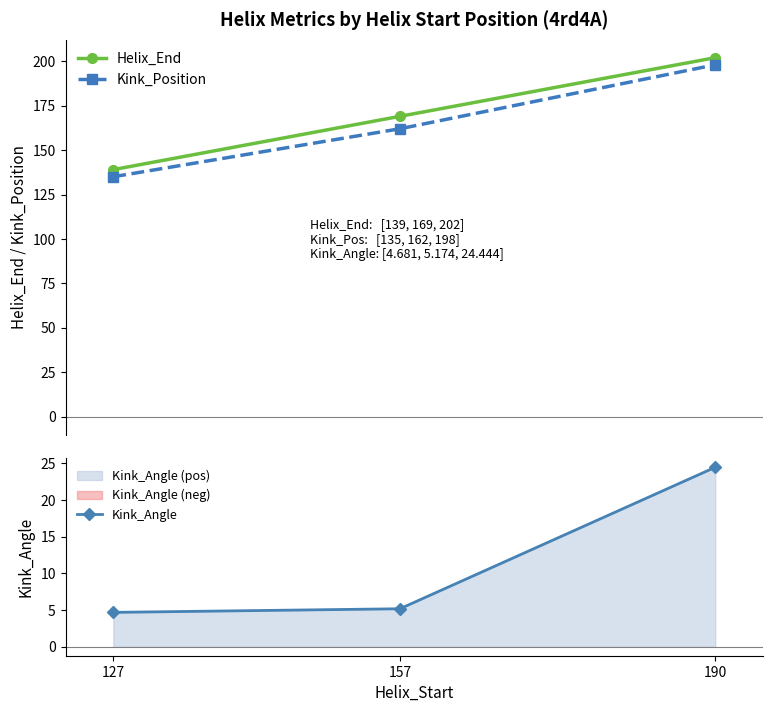

True or false: Helix_End has a value of 202.0 at 190.

True